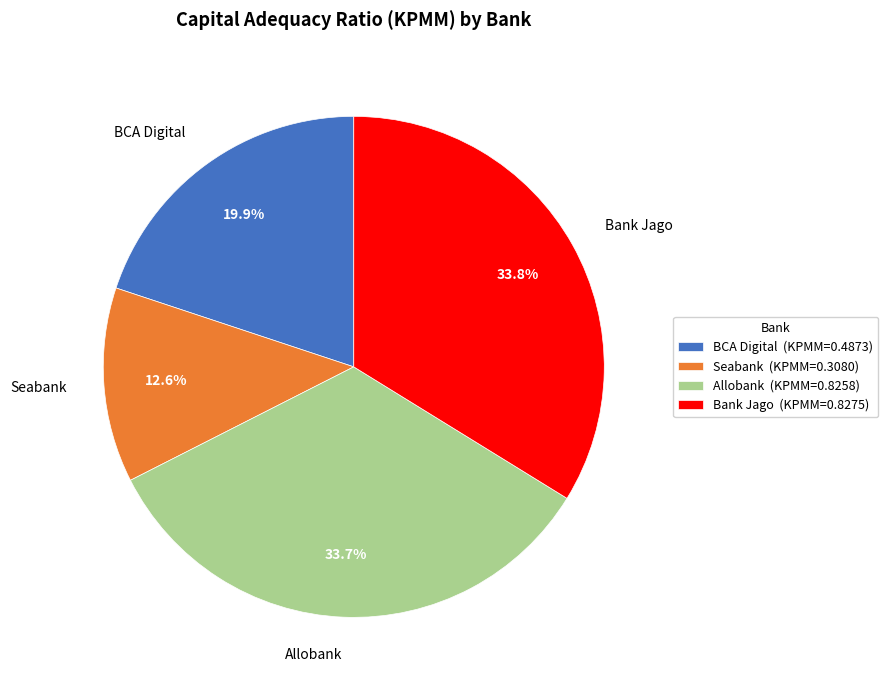

True or false: Bank Jago accounts for 22% of the total.

False